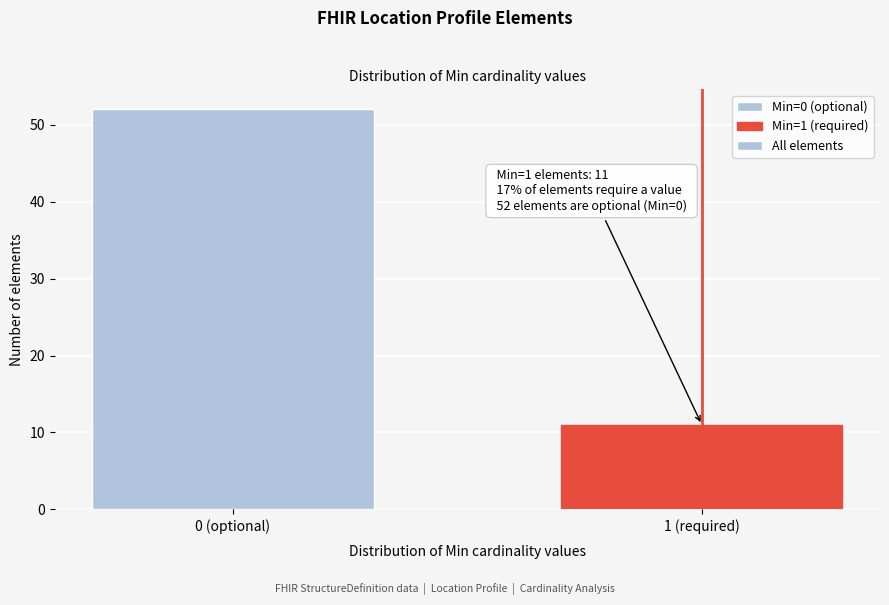

Reading right to left, transcribe all the data shown in this chart.

1 (required)=11	0 (optional)=52